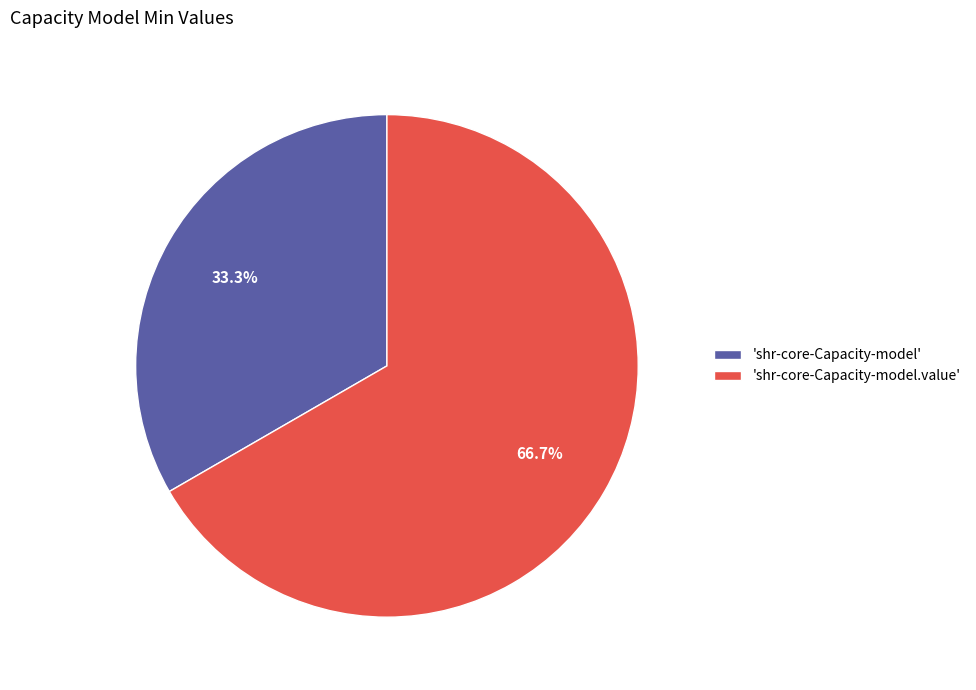

Which category accounts for the majority?

'shr-core-Capacity-model.value'